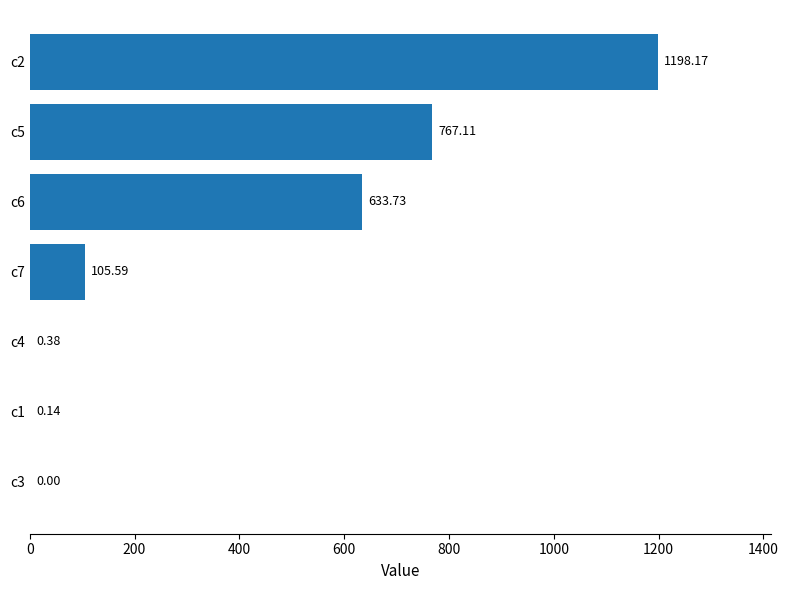

What is the sum of all values?

2705.1